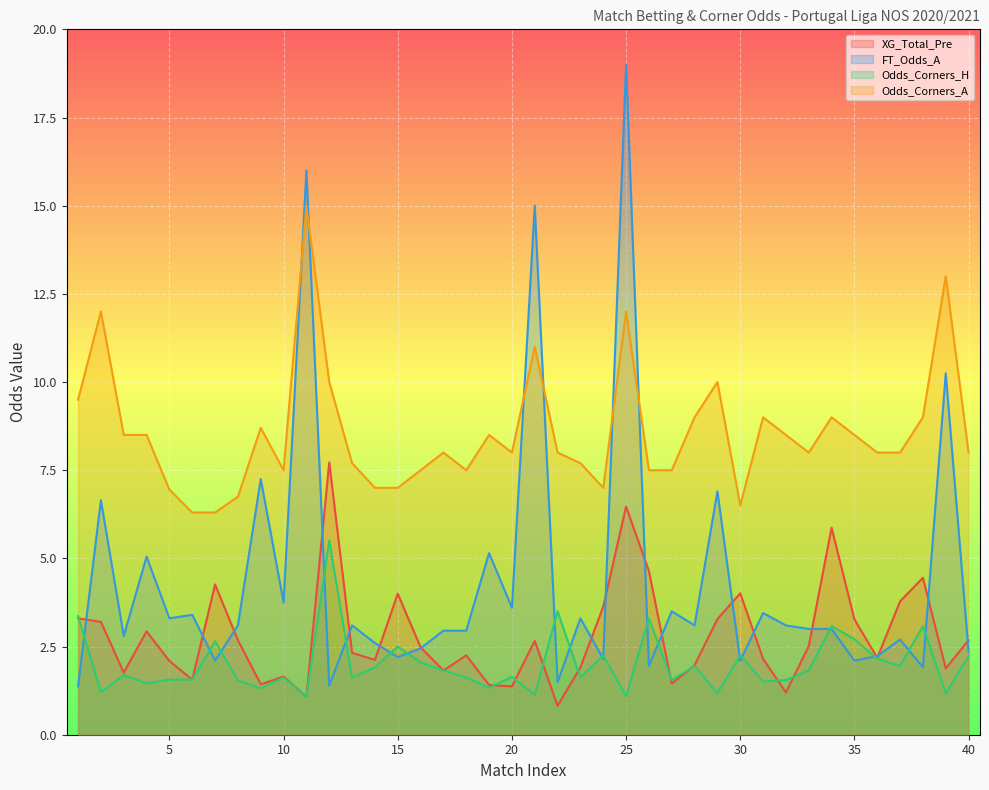

Reading left to right, extract all data points from this chart.

XG_Total_Pre: 3.3	3.2	1.8	2.9	2.1	1.6	4.3	2.7	1.4	1.6	1.1	7.7	2.3	2.1	4.0	2.5	1.8	2.2	1.4	1.4	2.7	0.8	1.9	3.6	6.5	4.6	1.4	2.0	3.3	4.0	2.1	1.2	2.5	5.9	3.3	2.2	3.8	4.5	1.9	2.7
FT_Odds_A: 1.4	6.7	2.8	5.0	3.3	3.4	2.1	3.1	7.2	3.8	16.0	1.4	3.1	2.6	2.2	2.5	3.0	3.0	5.2	3.6	15.0	1.5	3.3	2.1	19.0	1.9	3.5	3.1	6.9	2.1	3.5	3.1	3.0	3.0	2.1	2.2	2.7	1.9	10.2	2.4
Odds_Corners_H: 3.4	1.2	1.7	1.5	1.6	1.6	2.6	1.5	1.3	1.6	1.1	5.5	1.6	1.9	2.5	2.0	1.8	1.6	1.3	1.6	1.1	3.5	1.6	2.2	1.1	3.3	1.6	1.9	1.2	2.2	1.5	1.6	1.8	3.1	2.7	2.1	1.9	3.1	1.2	2.2
Odds_Corners_A: 9.5	12.0	8.5	8.5	7.0	6.3	6.3	6.8	8.7	7.5	15.0	10.0	7.7	7.0	7.0	7.5	8.0	7.5	8.5	8.0	11.0	8.0	7.7	7.0	12.0	7.5	7.5	9.0	10.0	6.5	9.0	8.5	8.0	9.0	8.5	8.0	8.0	9.0	13.0	8.0